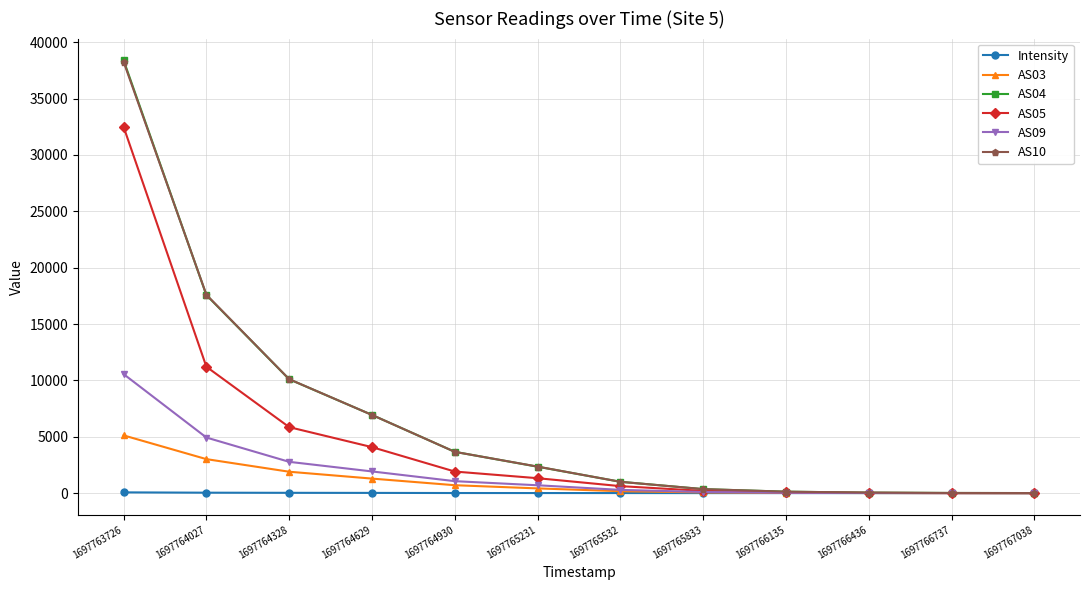

What is the difference between the highest and lowest values at 1697765833?

354.0